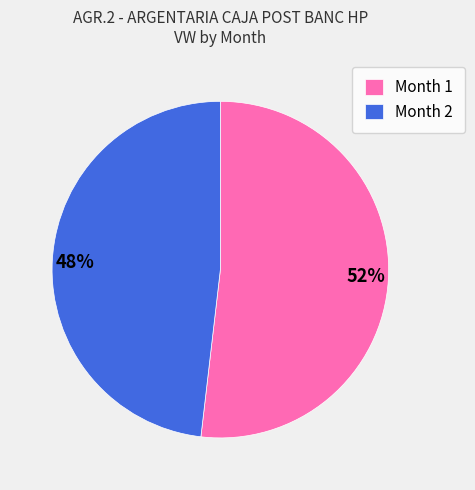

To the nearest percent, what is the difference between the largest and smallest slice percentages?

4%